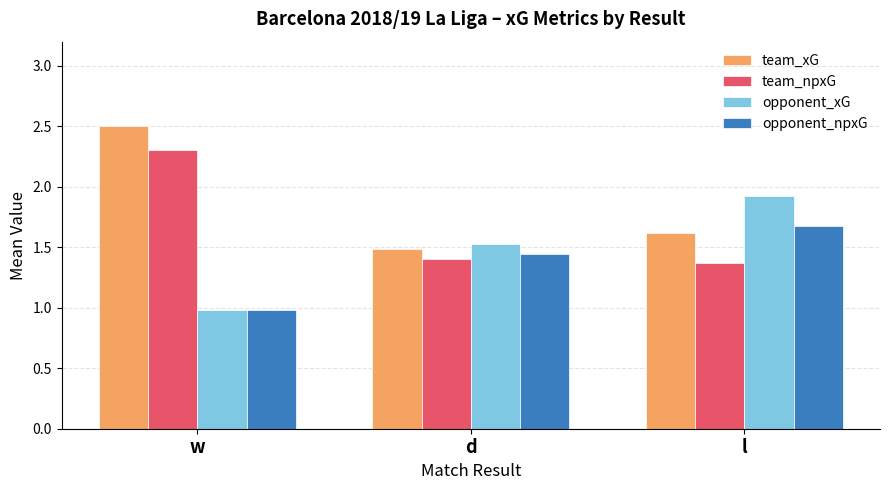

What is the label of the 1st bar from the right?

l